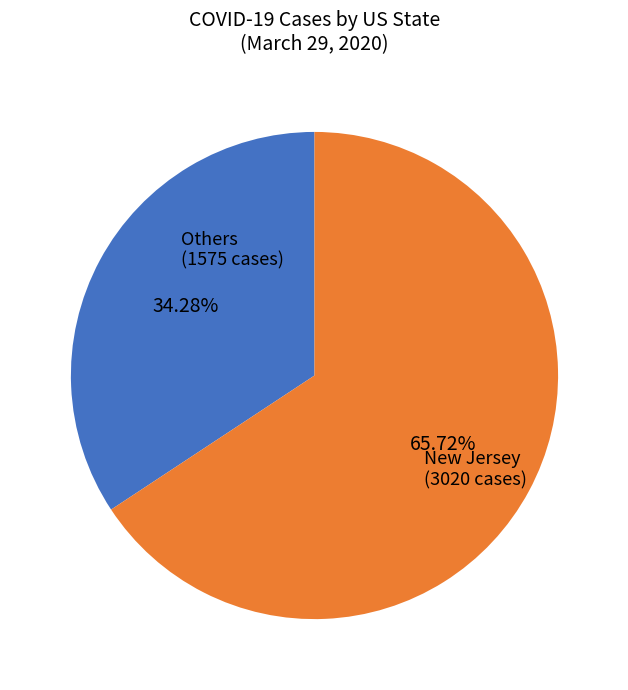

Does any single category account for the majority?

Yes